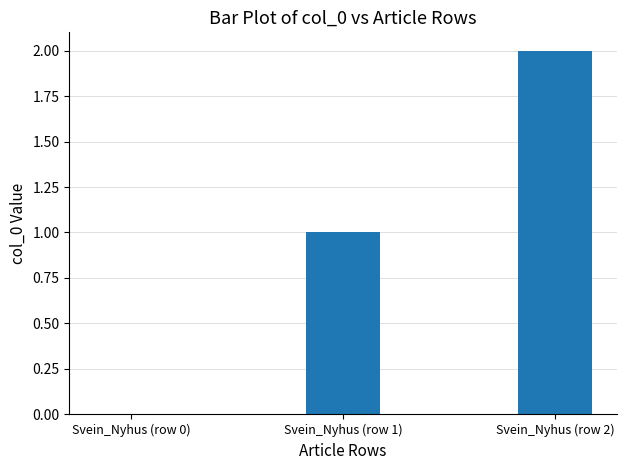

How many series are shown in this chart?

1